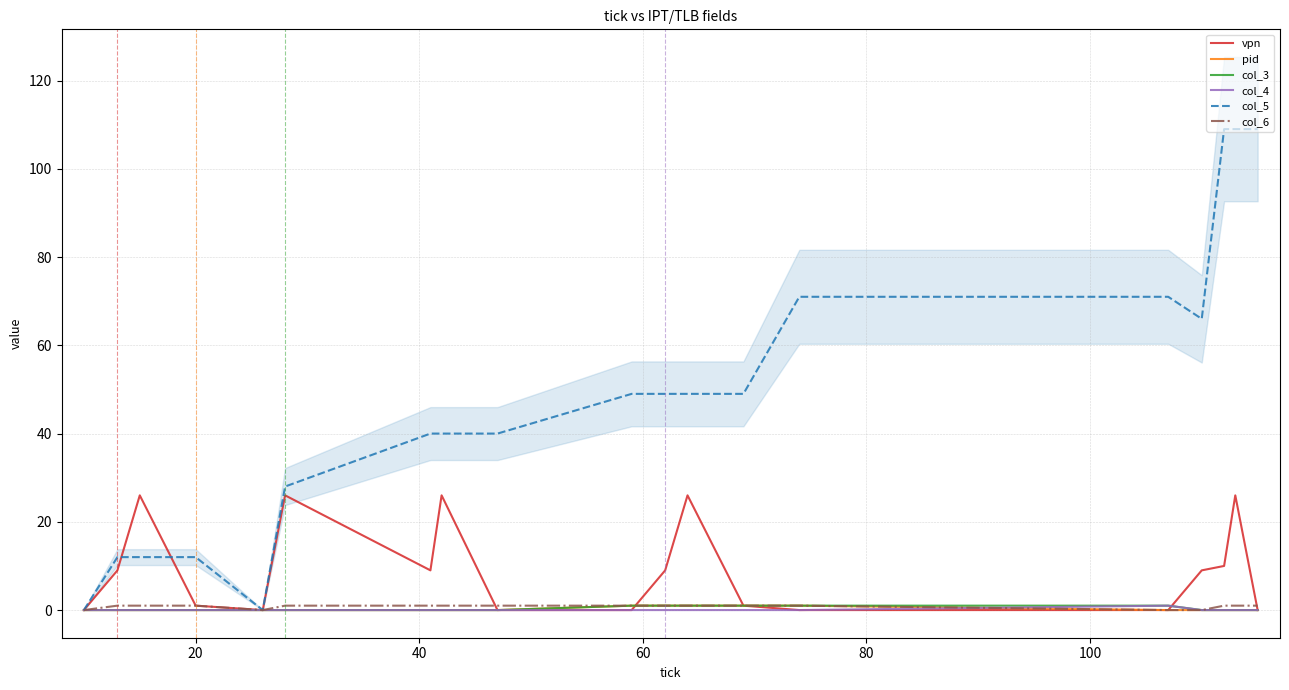

Reading left to right, extract all data points from this chart.

vpn: 0	9	26	1	0	26	9	26	0	0	9	26	1	0	0	9	10	26	0
pid: 0	0	0	0	0	0	0	0	0	1	1	1	1	1	0	0	0	0	0
col_3: 0	0	0	0	0	0	0	0	0	1	1	1	1	1	1	0	0	0	0
col_4: 0	0	0	0	0	0	0	0	0	0	0	0	0	0	1	0	0	0	0
col_5: 0	12	12	12	0	28	40	40	40	49	49	49	49	71	71	66	109	109	109
col_6: 0	1	1	1	0	1	1	1	1	1	1	1	1	1	0	0	1	1	1